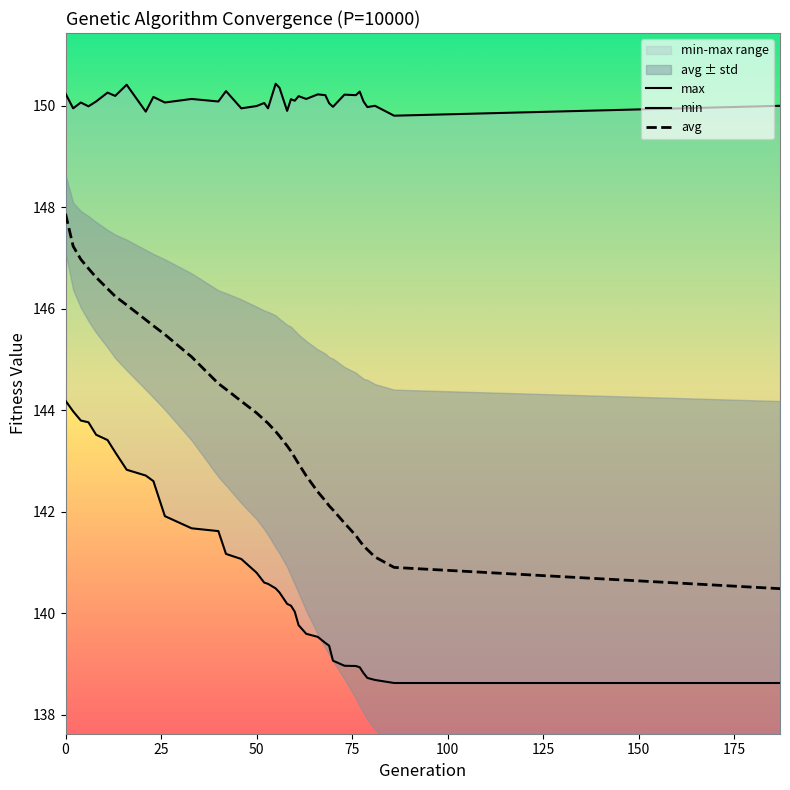

True or false: min has a value of 65.2 at 125.

False